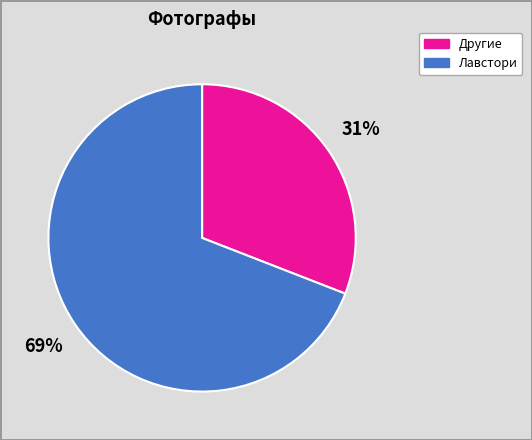

To the nearest percent, what is the difference between the largest and smallest slice percentages?

38%